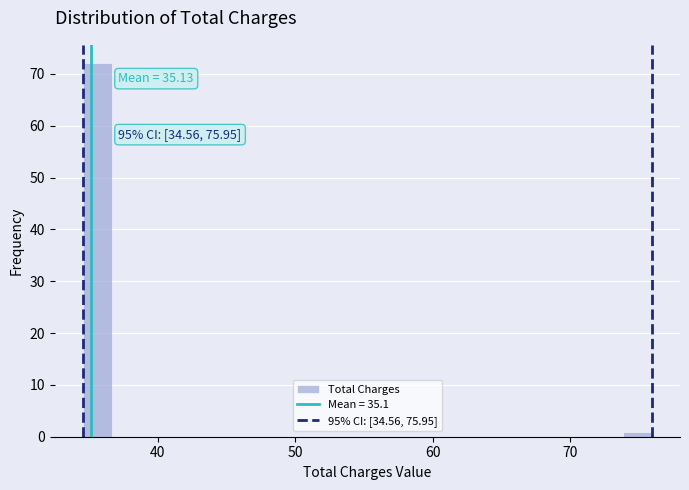

Read against the x-axis, roughly where is the centre of the tallest bar?

36